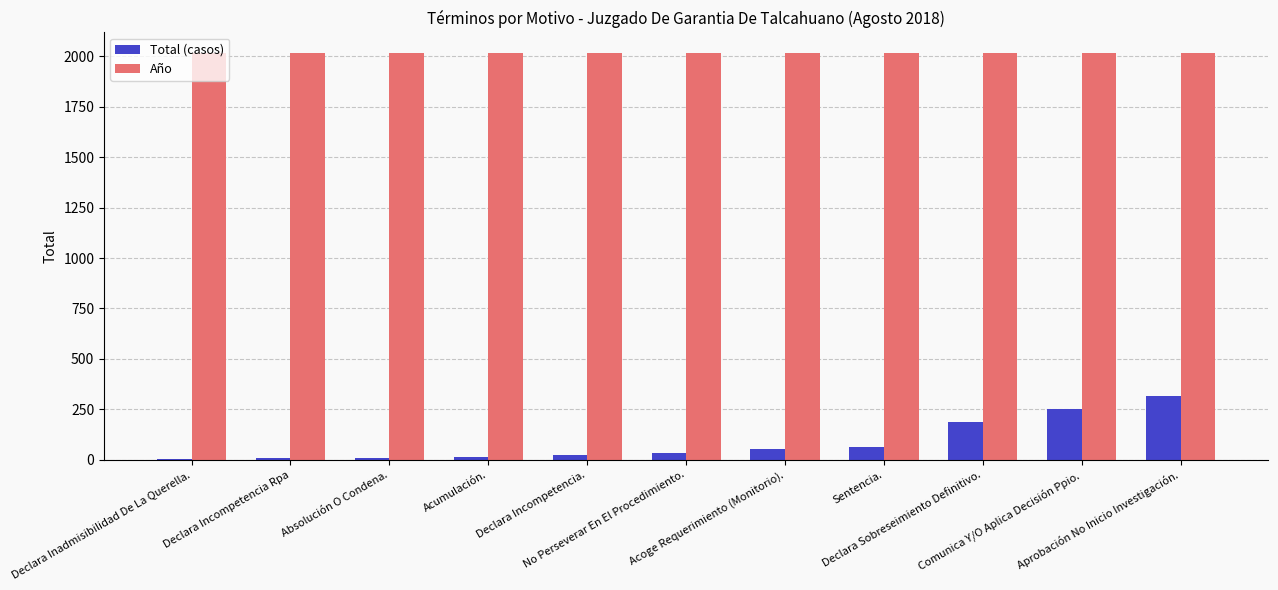

True or false: Año has a value of 456 at Declara Incompetencia..

False